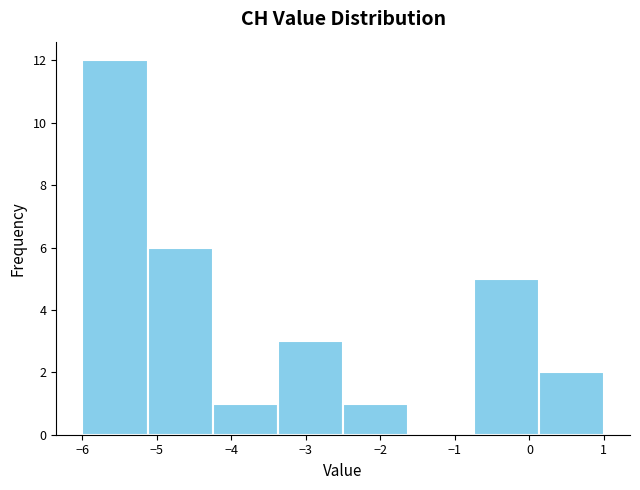

Reading left to right, list every bar in this chart as the range it spans on the x-axis followed by its height. Neither the bar edges nor the heights are printed on the chart, so give them approximately, as read against the axes.

-6.0 to -5.1: 12
-5.1 to -4.2: 6
-4.2 to -3.4: 1
-3.4 to -2.5: 3
-2.5 to -1.6: 1
-1.6 to -0.7: 0
-0.7 to 0.1: 5
0.1 to 1.0: 2